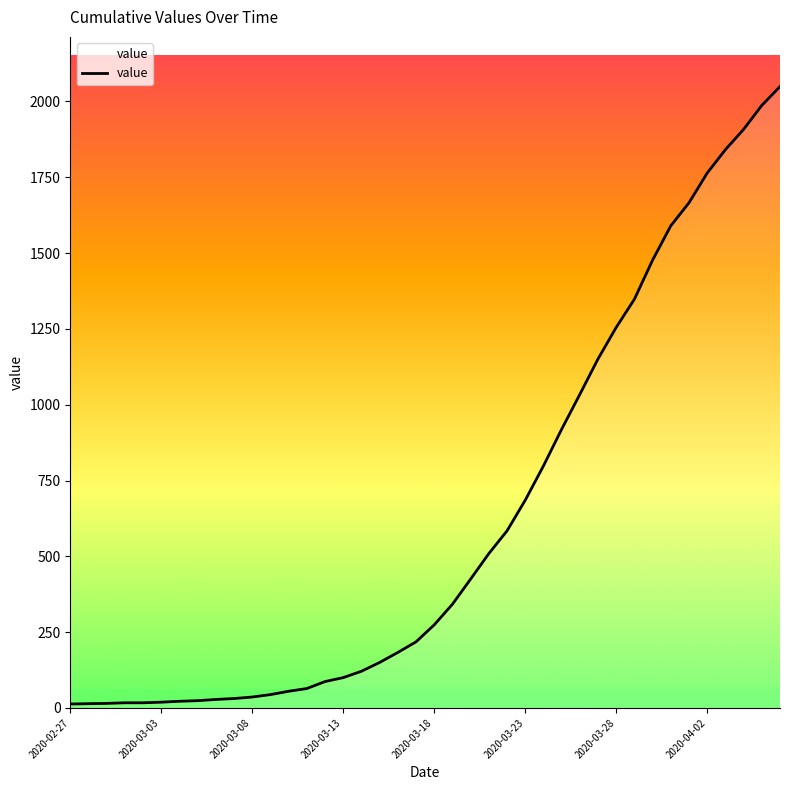

What is the difference between the maximum and minimum values?

2036